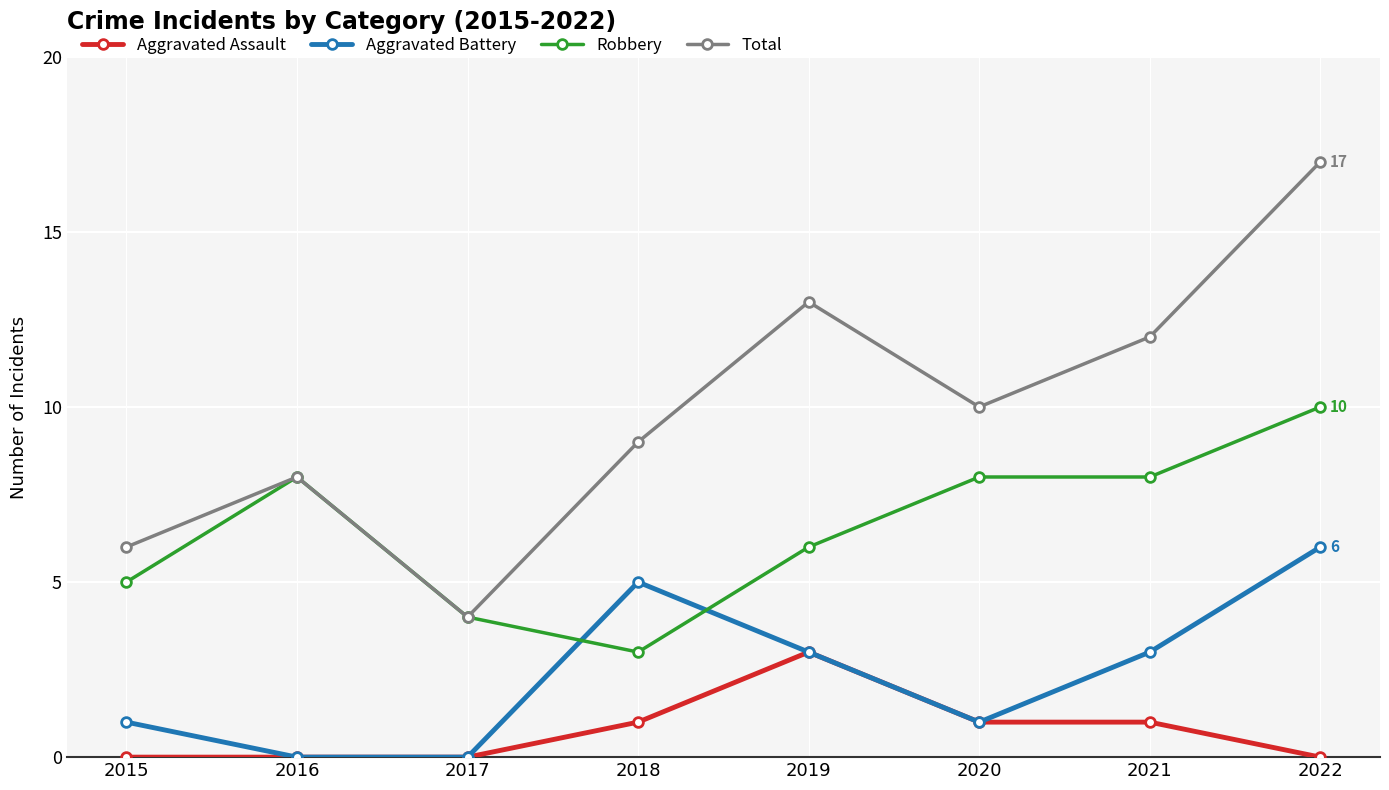

Reading left to right, extract all data points from this chart.

Aggravated Assault: 2015=0	2016=0	2017=0	2018=1	2019=3	2020=1	2021=1	2022=0
Aggravated Battery: 2015=1	2016=0	2017=0	2018=5	2019=3	2020=1	2021=3	2022=6
Robbery: 2015=5	2016=8	2017=4	2018=3	2019=6	2020=8	2021=8	2022=10
Total: 2015=6	2016=8	2017=4	2018=9	2019=13	2020=10	2021=12	2022=17